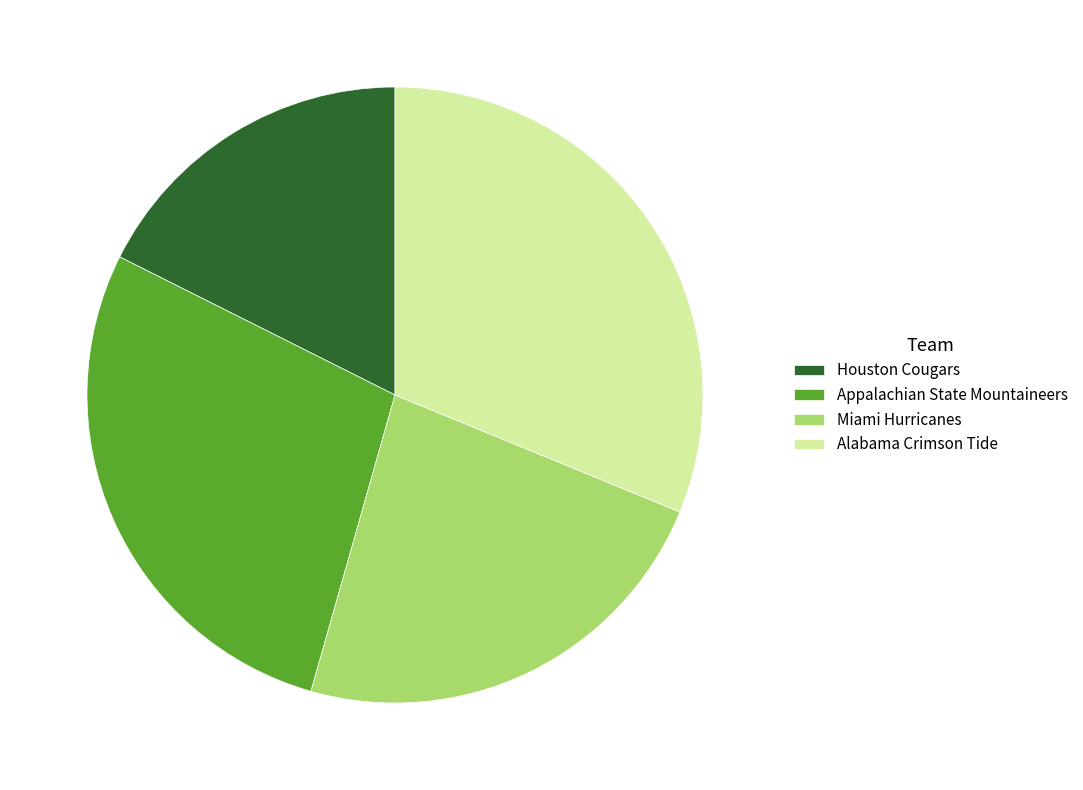

How many segments does this pie chart have?

4